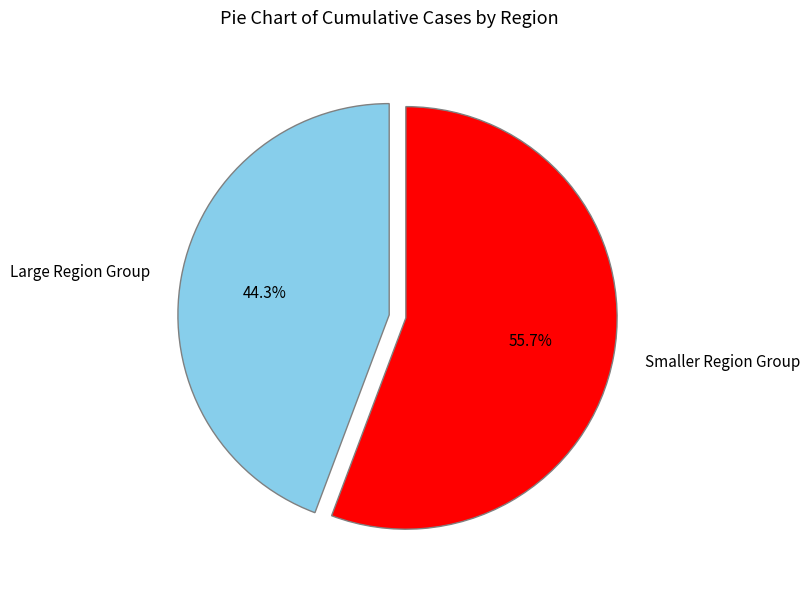

To the nearest percent, what is the difference between the largest and smallest slice percentages?

11%